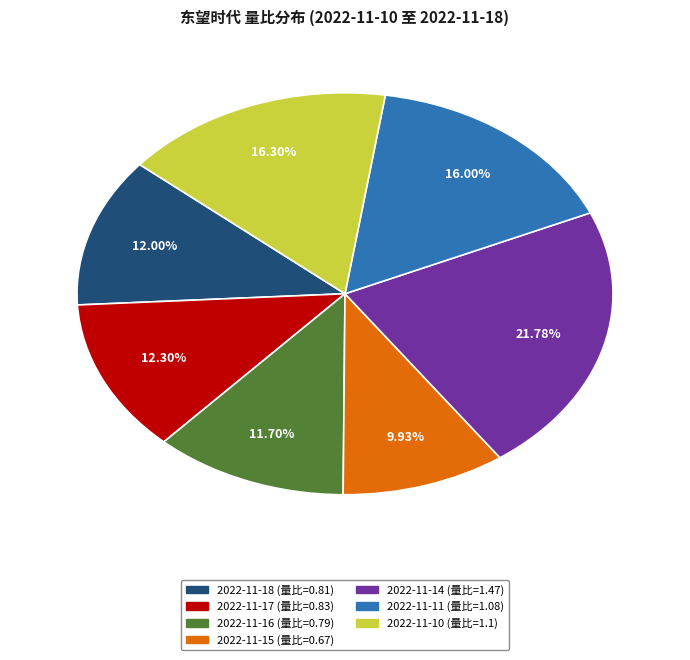

What is the total percentage of 2022-11-14 and 2022-11-18?

33.8%